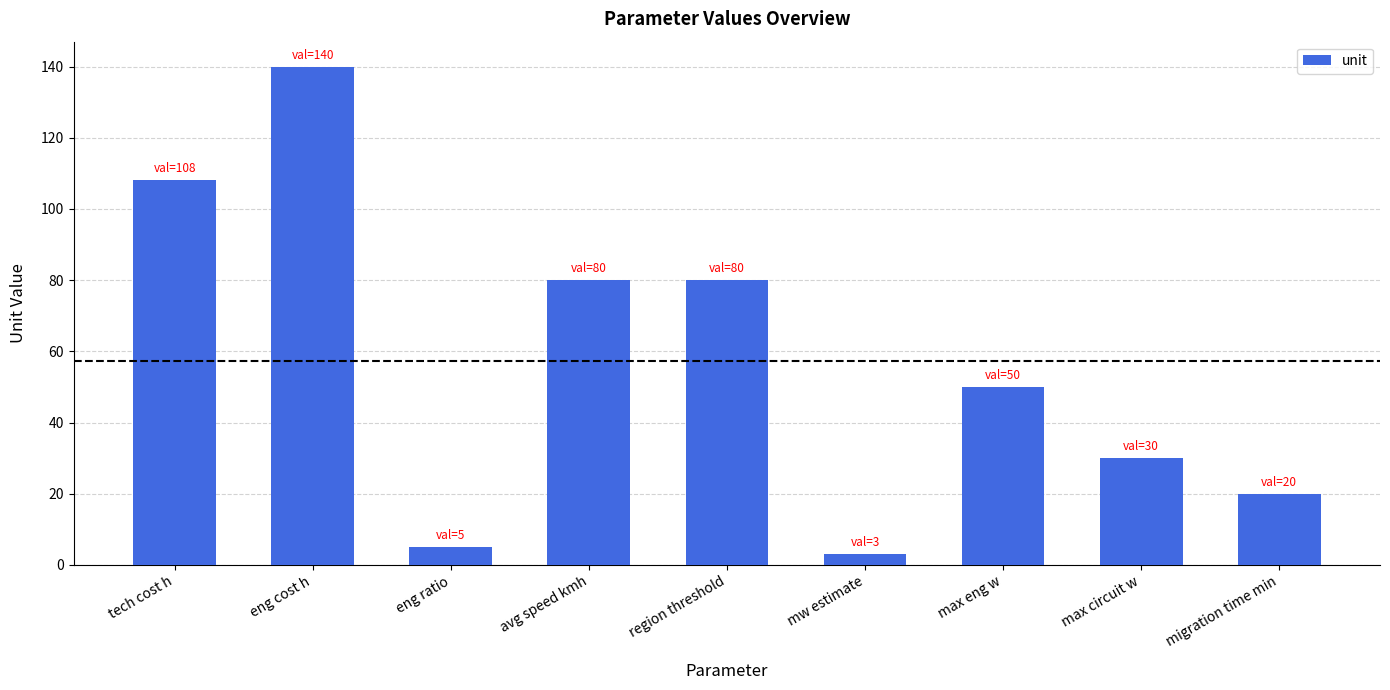

What is the change in value from avg speed kmh to migration time min?

-60